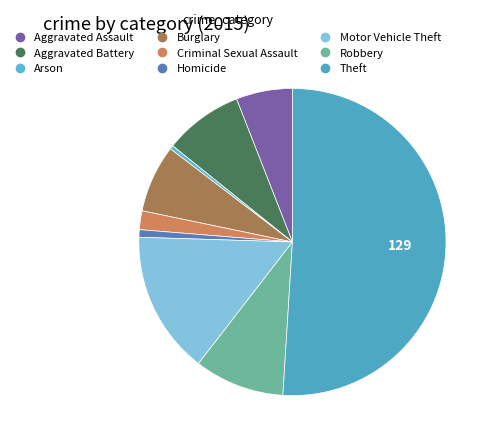

What is the change in value from Motor Vehicle Theft to Robbery?

-14